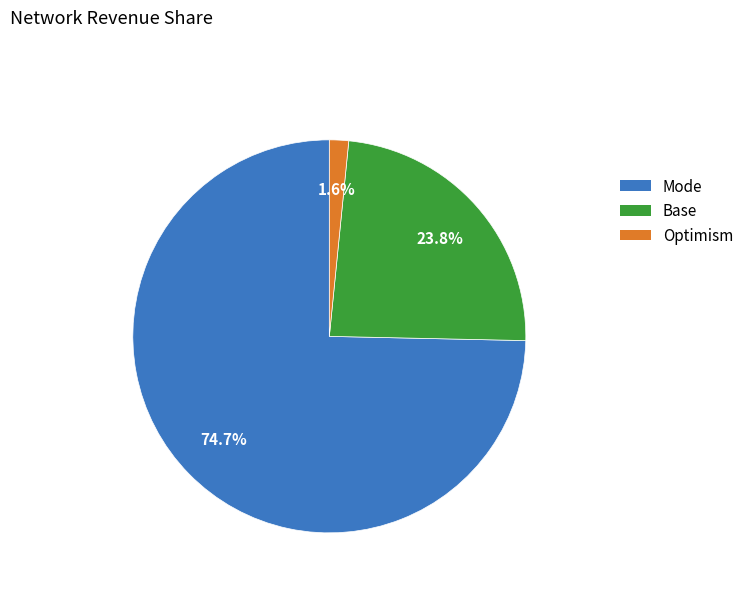

To the nearest percent, what is the average slice percentage?

33%